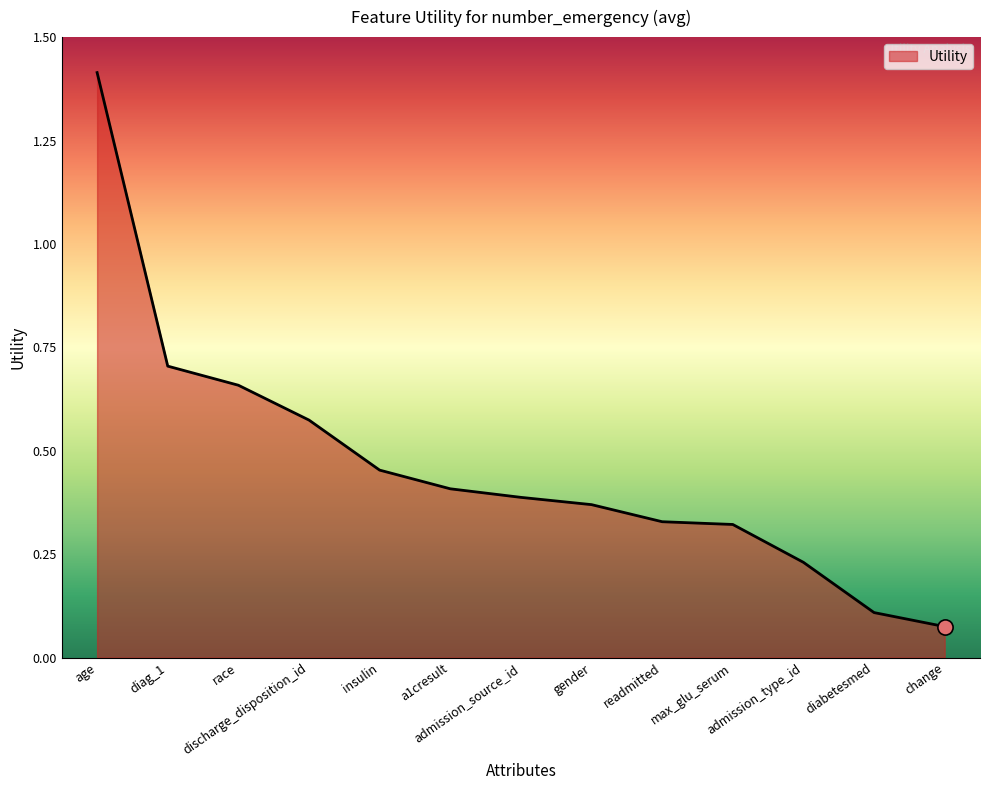

What is the change in value from a1cresult to max_glu_serum?

-0.1